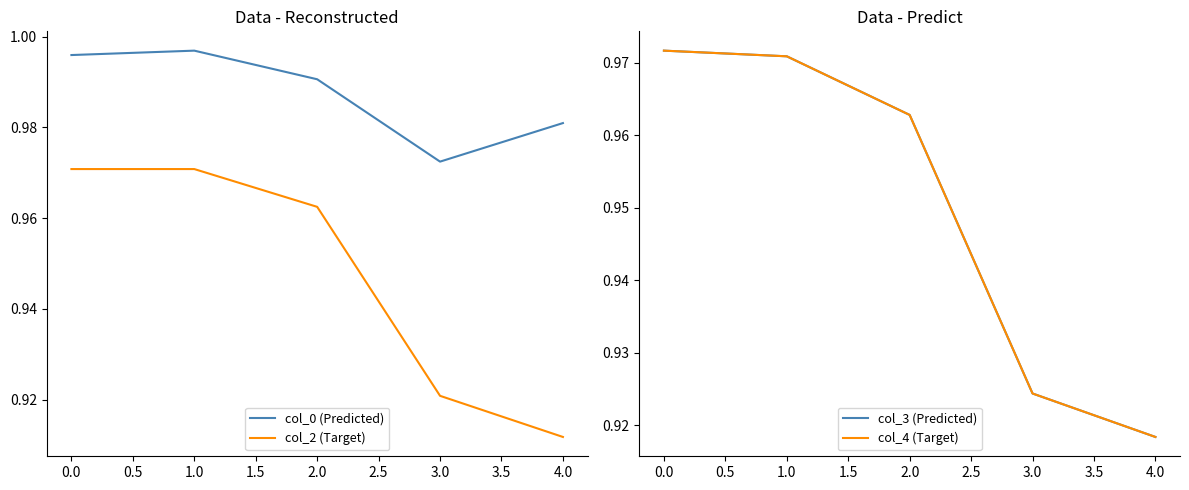

The col_2 (Target) series shows 0.2 at 2.0. True or false?

False